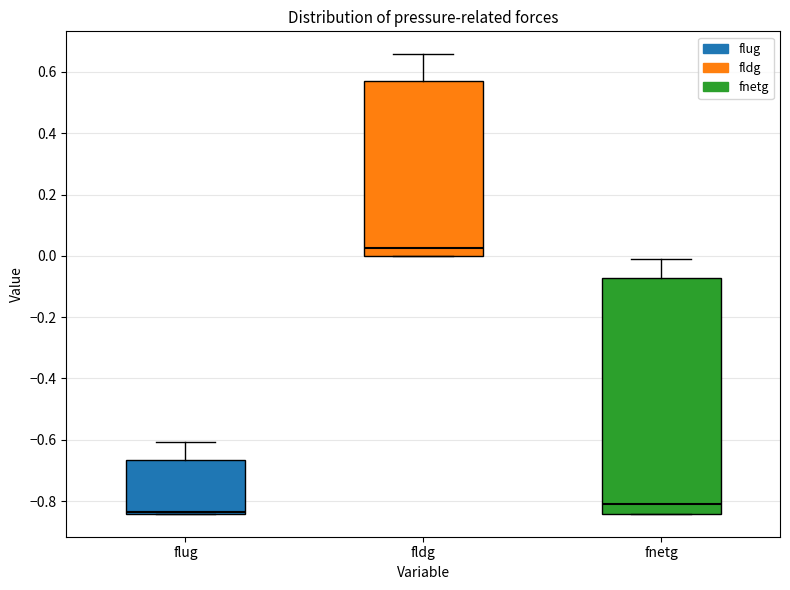

Reading left to right, read every box against the y-axis: the position of its median line, the range the box covers, and the ends of its whiskers. The values are not printed on the chart, so give them approximately, as read against the axis.

flug: median -0.84 (just above the box's lower edge), box -0.84 to -0.66, whiskers -0.84 to -0.60
fldg: median 0.02, box 0.00 to 0.58, whiskers 0.00 to 0.66
fnetg: median -0.80, box -0.84 to -0.08, whiskers -0.84 to 0.00